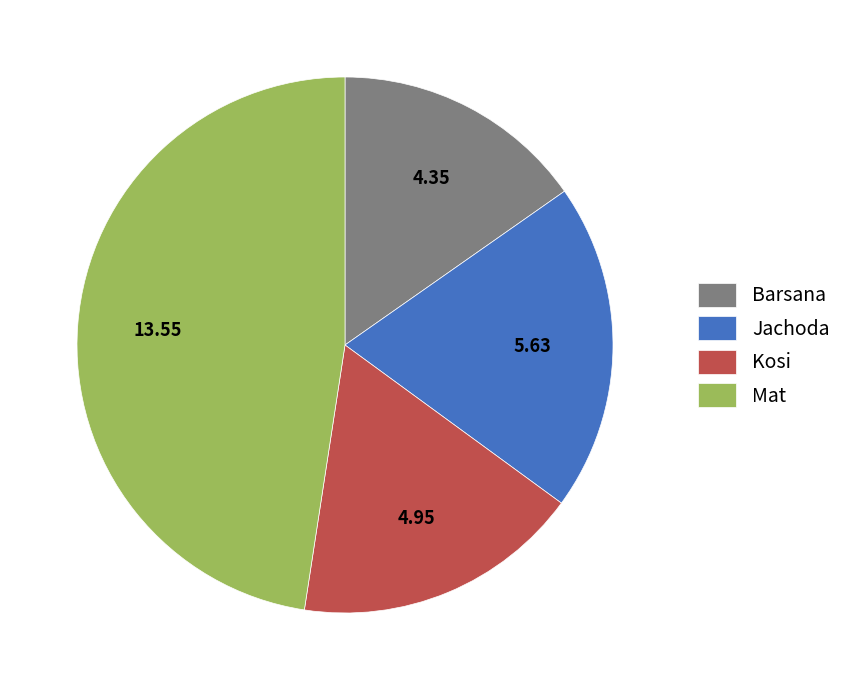

Which category has the biggest portion of the pie?

Mat